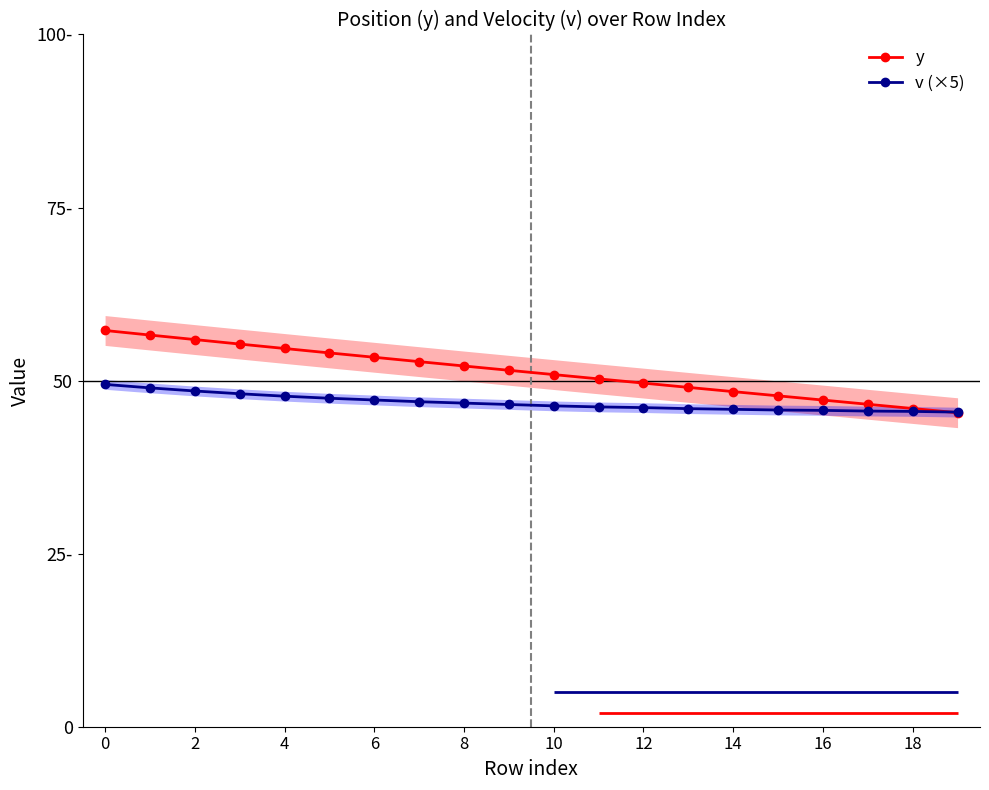

What is the label of the 4th point from the right?

16